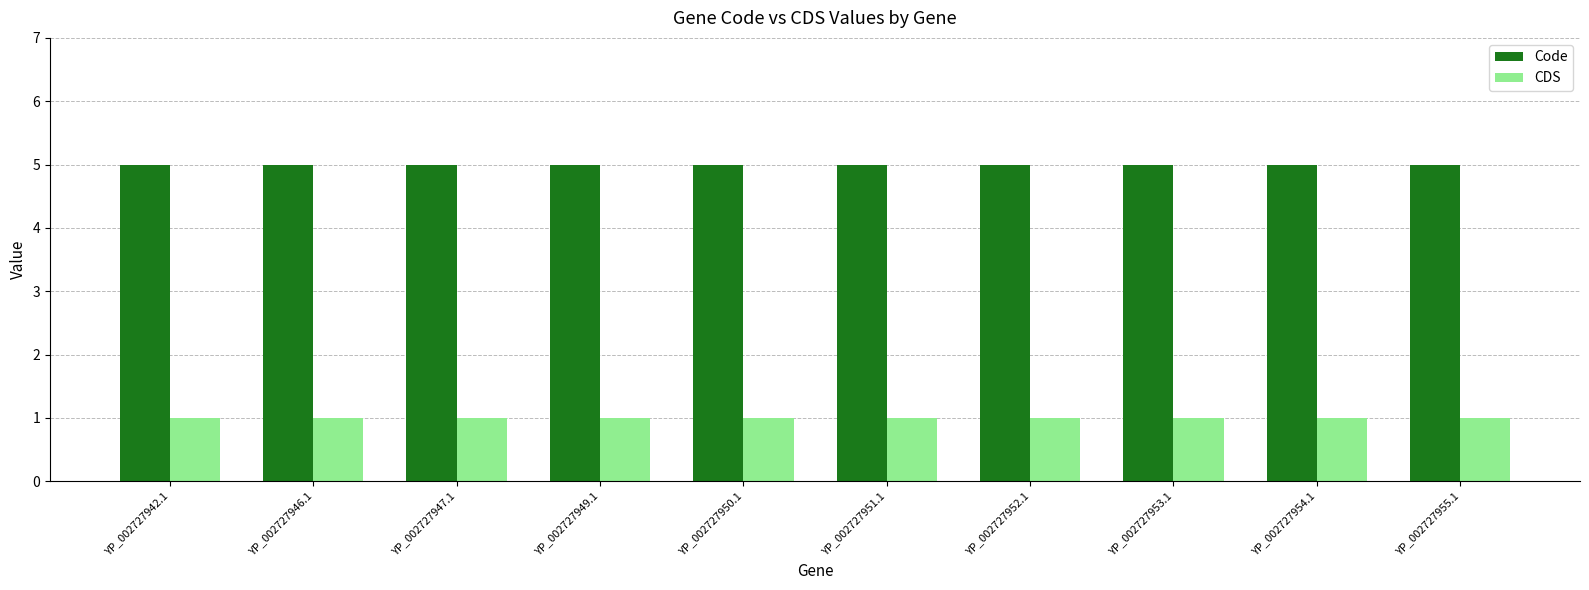

The Code series shows 5 at YP_002727950.1. True or false?

True